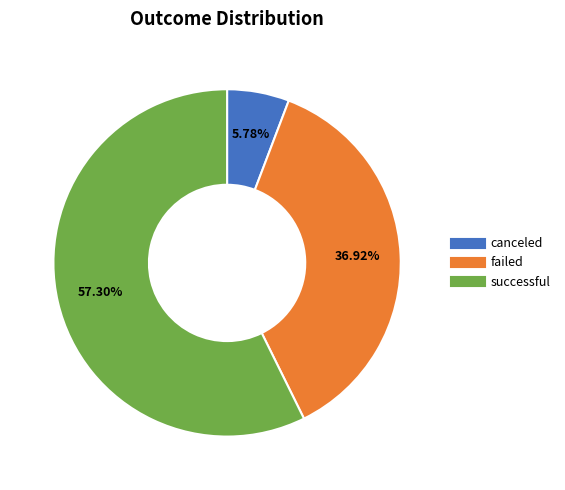

What percentage is NOT represented by successful?

42.7%